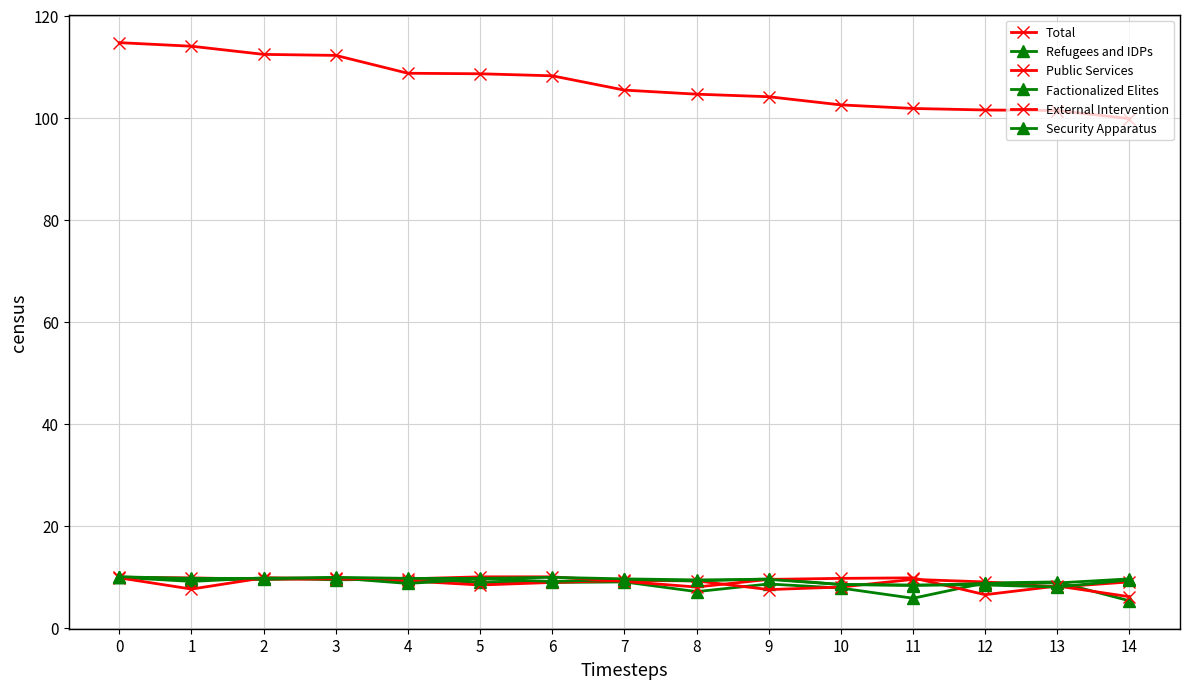

Rank the categories by Security Apparatus value from highest to lowest.

0, 3, 6, 1, 2, 4, 5, 7, 9, 8, 14, 10, 11, 12, 13